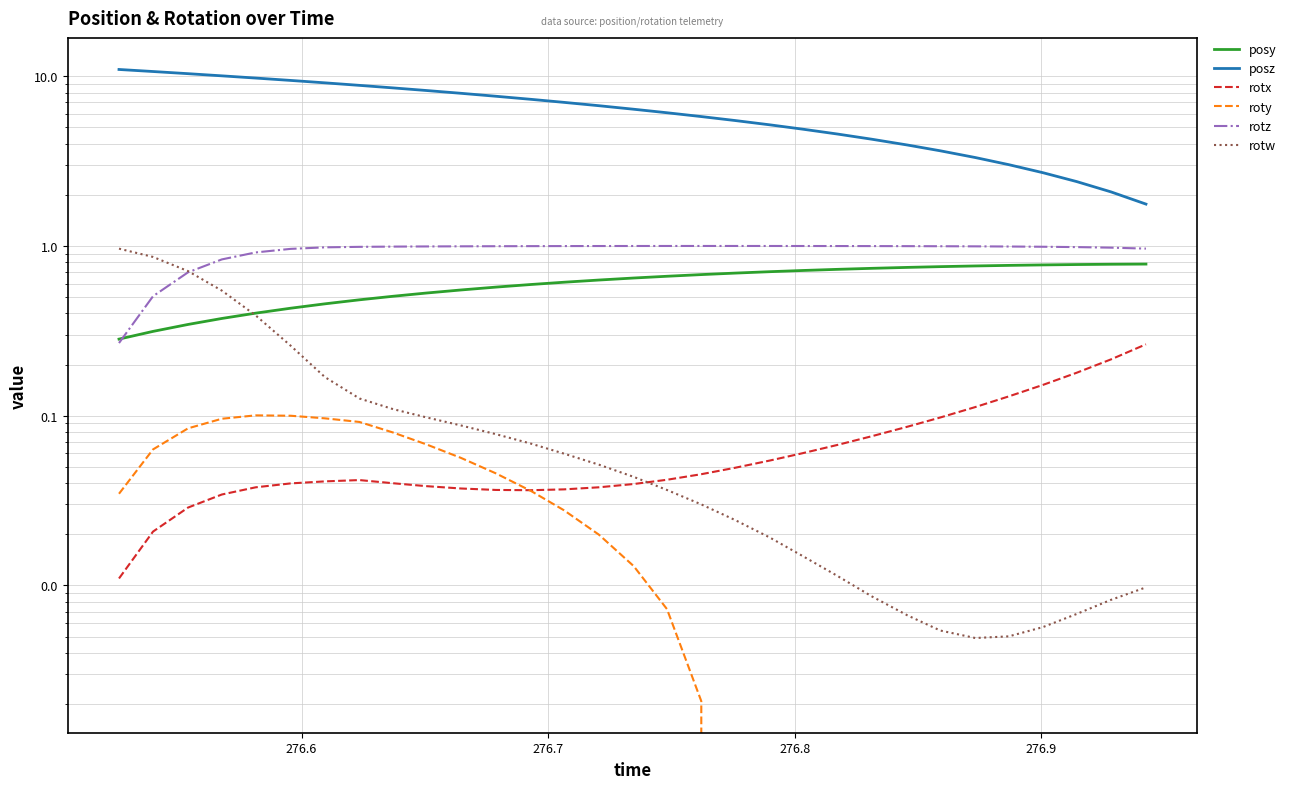

What are all the series names shown in the legend?

posy, posz, rotx, roty, rotz, rotw